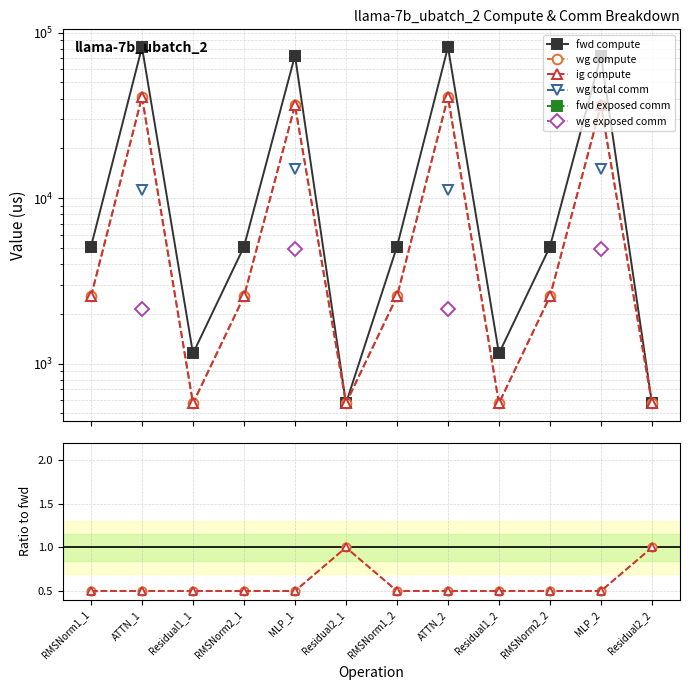

True or false: wg exposed comm and ig compute intersect in this chart.

False